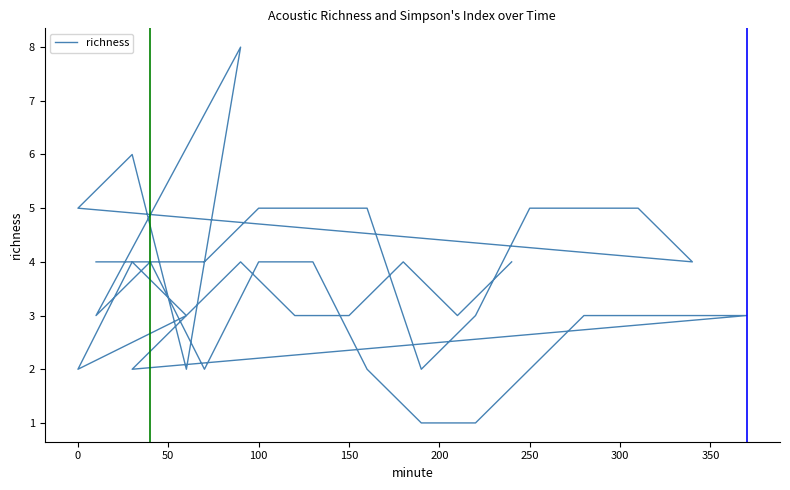

How many values are between 3 and 4?

22